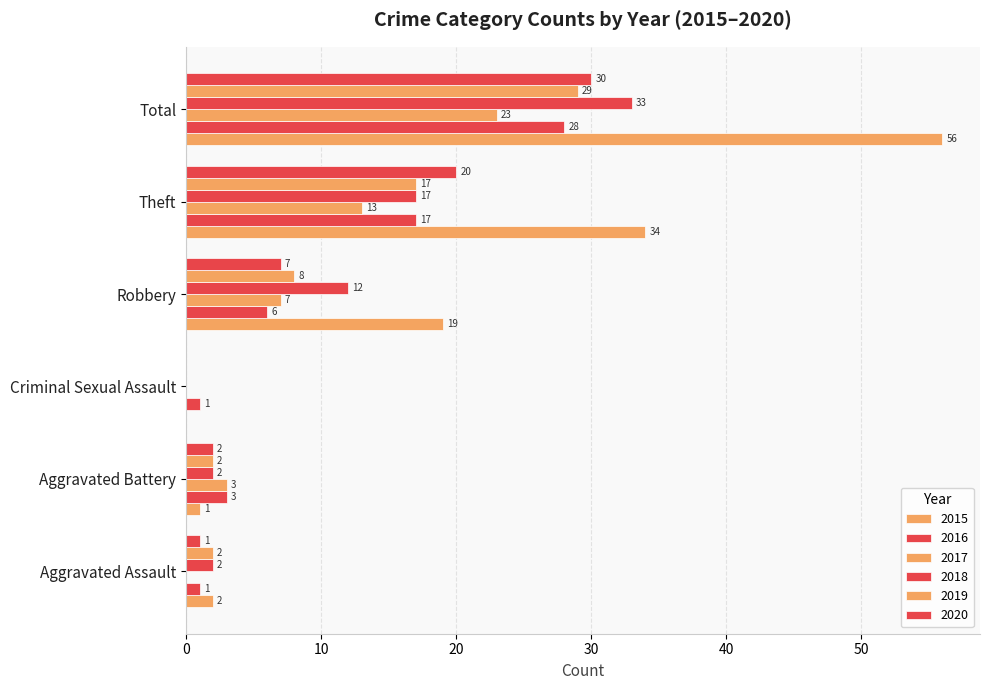

How many values in 2020 are above zero?

5